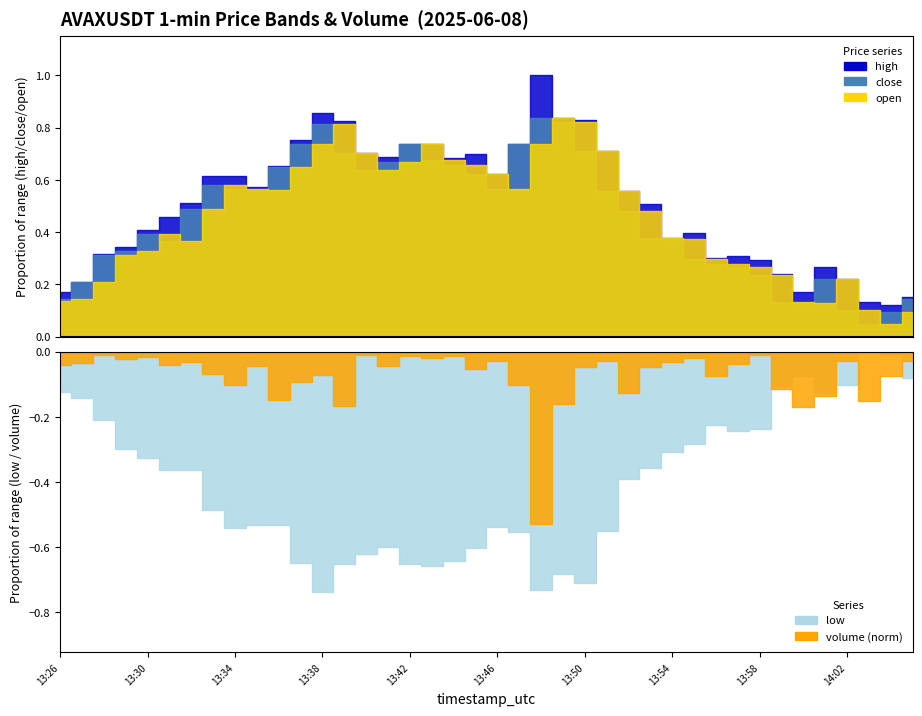

True or false: close and low intersect in this chart.

False